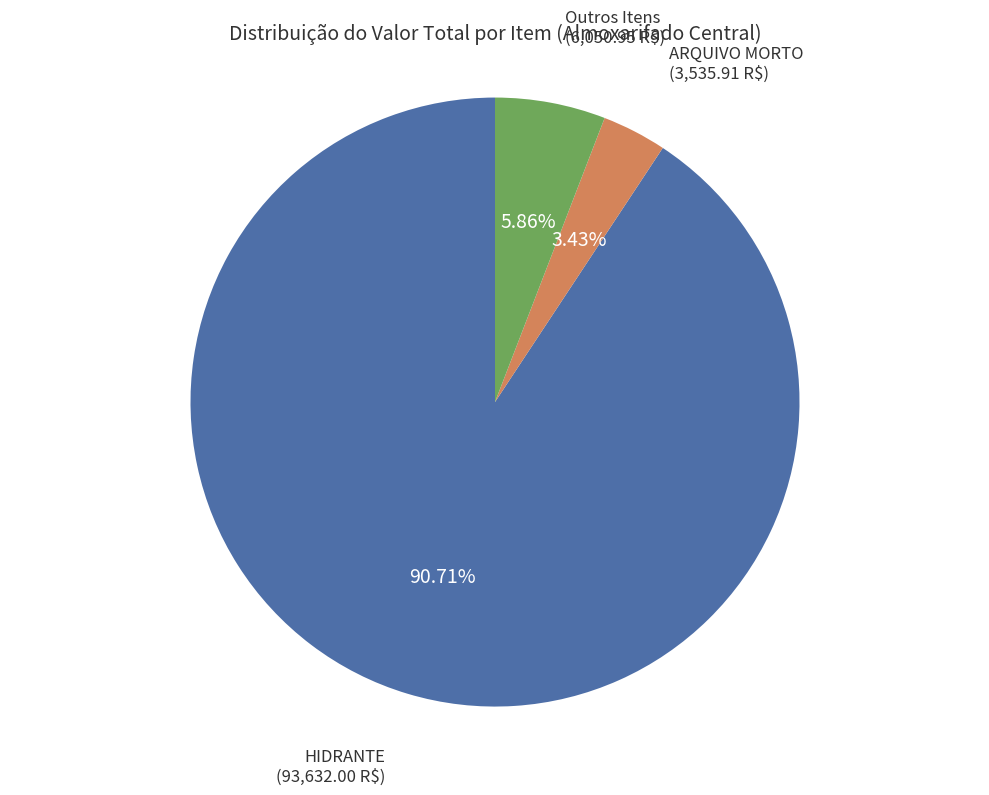

Combined, what portion of the pie is ARQUIVO MORTO and HIDRANTE?

94.1%